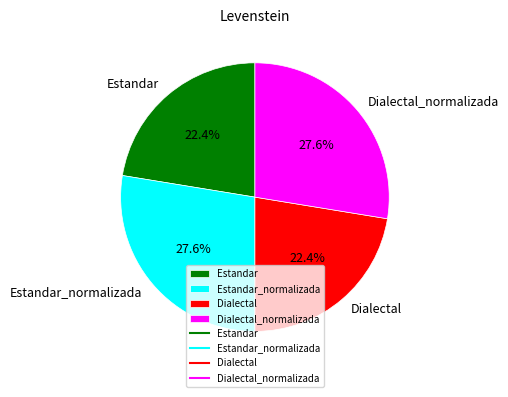

True or false: Dialectal_normalizada accounts for 28% of the total.

True